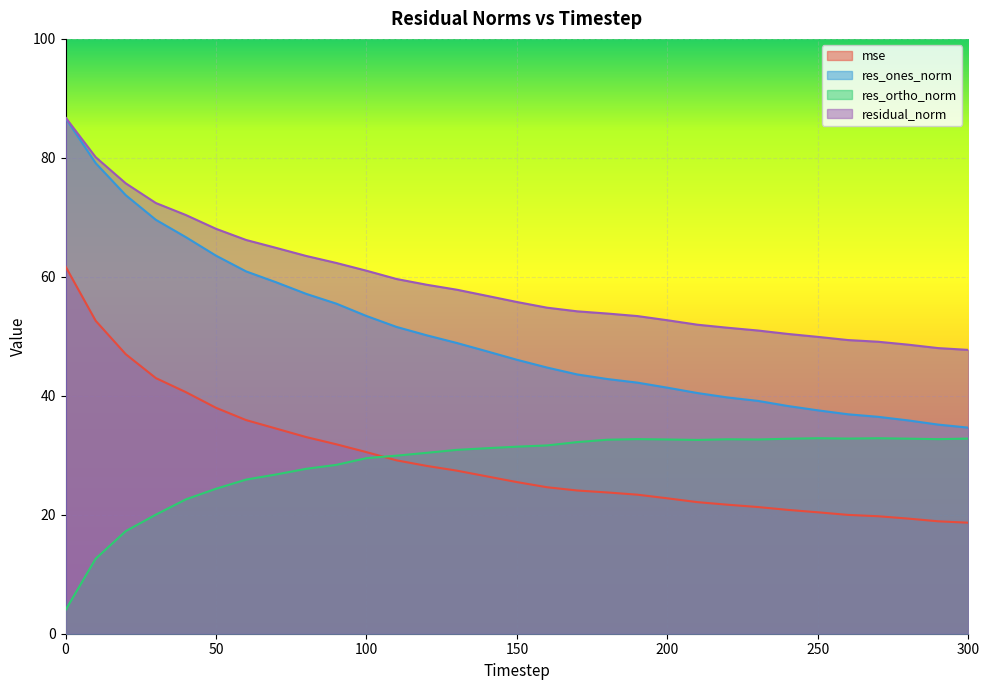

What is the total value across all series at 250?

140.7